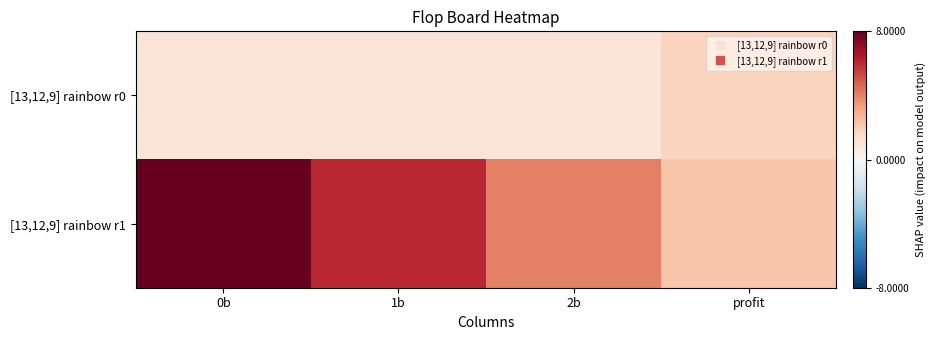

What is the spread (max minus min) of values at profit?

0.5